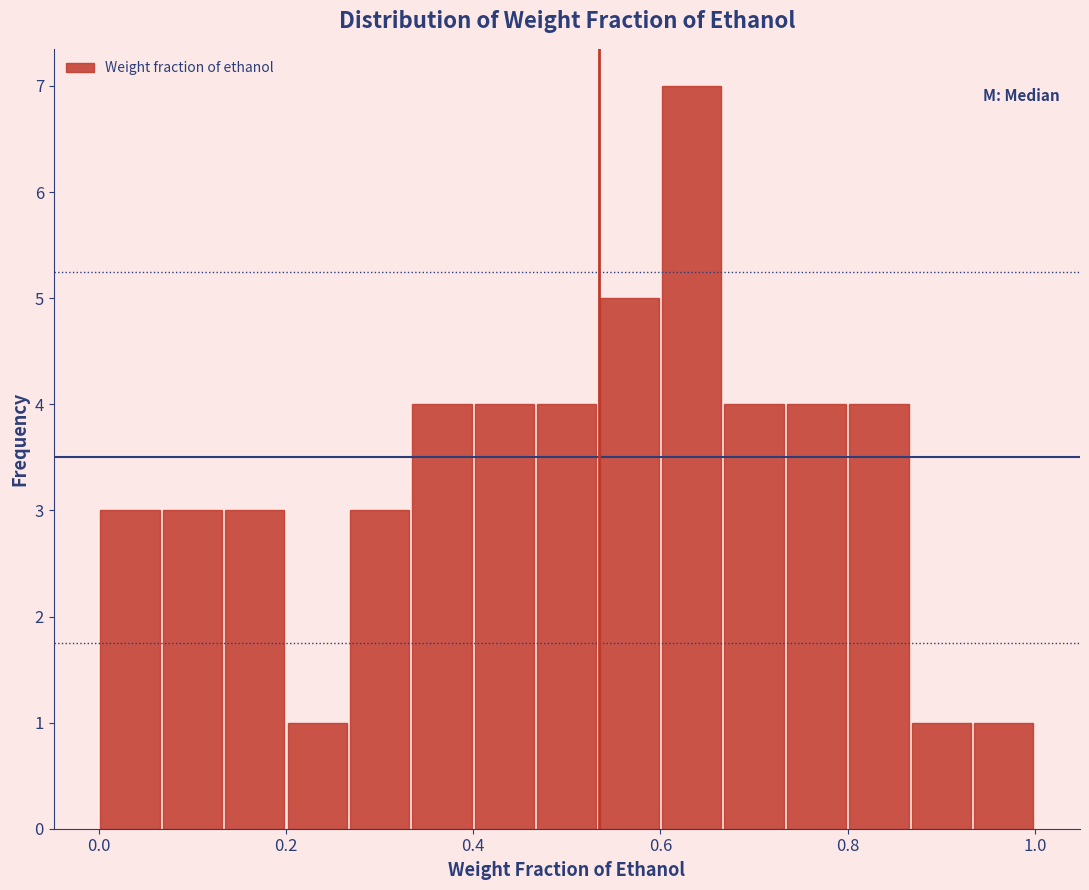

Read against the x-axis, roughly where is the centre of the tallest bar?

0.64